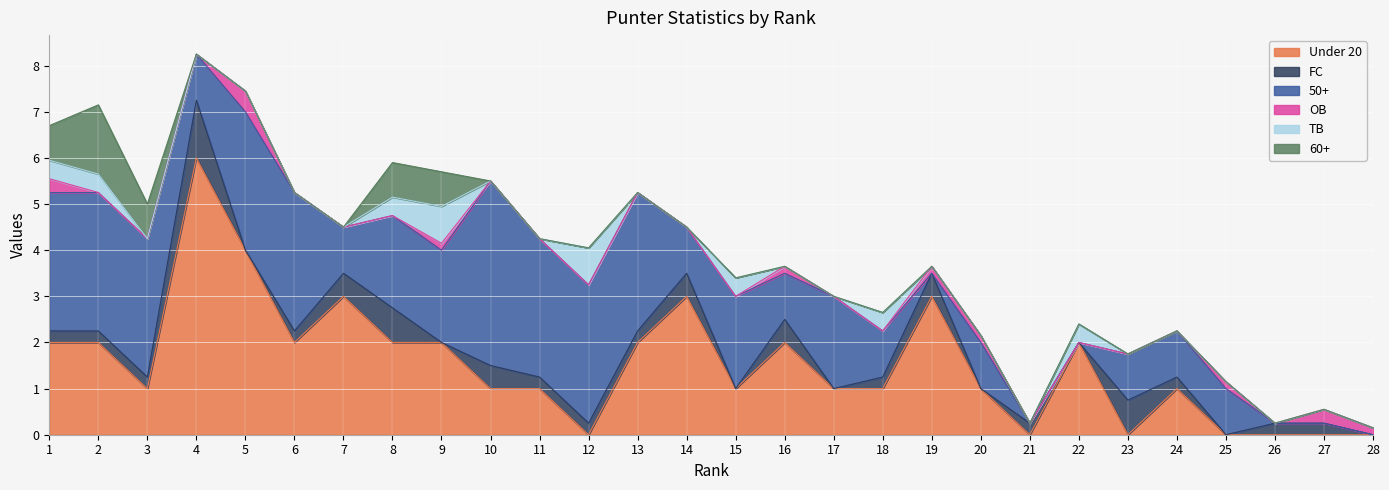

Rank the categories by Under 20 value from highest to lowest.

4, 5, 7, 14, 19, 1, 2, 6, 8, 9, 13, 16, 22, 3, 10, 11, 15, 17, 18, 20, 24, 12, 21, 23, 25, 26, 27, 28